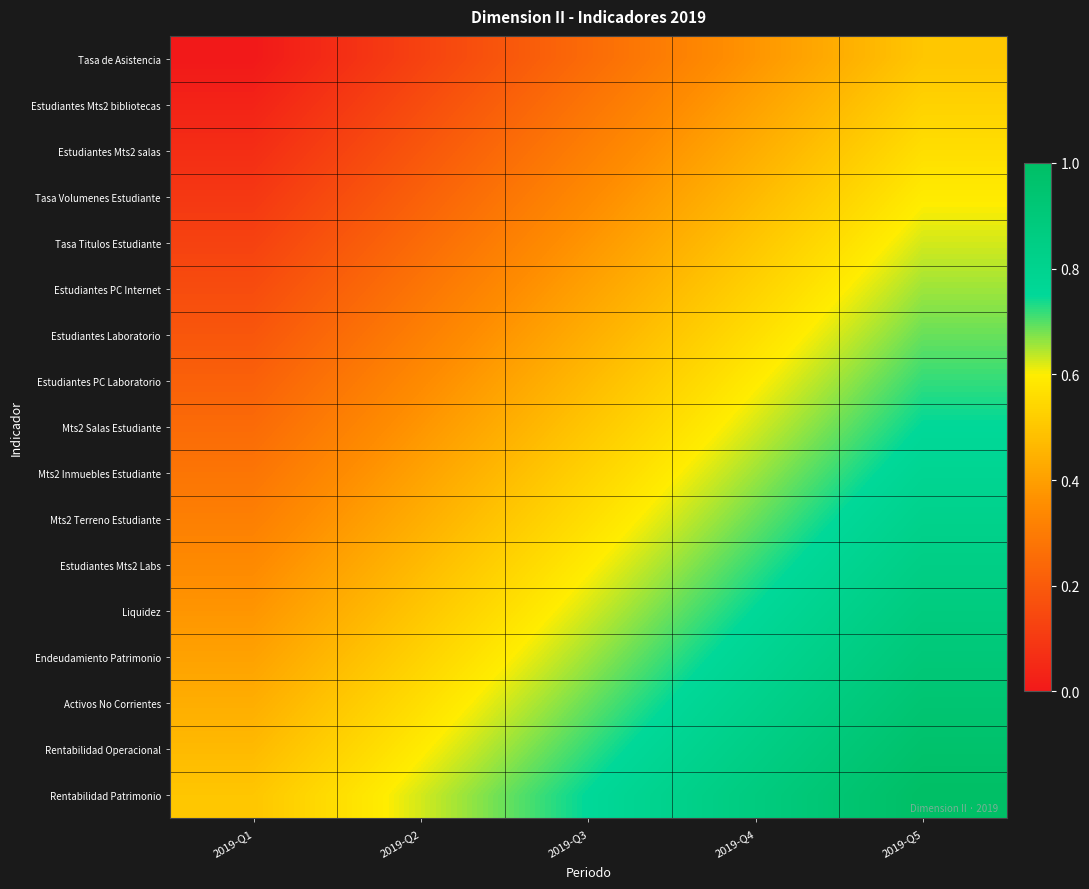

What is the total value across all series at 2019-Q2?

6.4